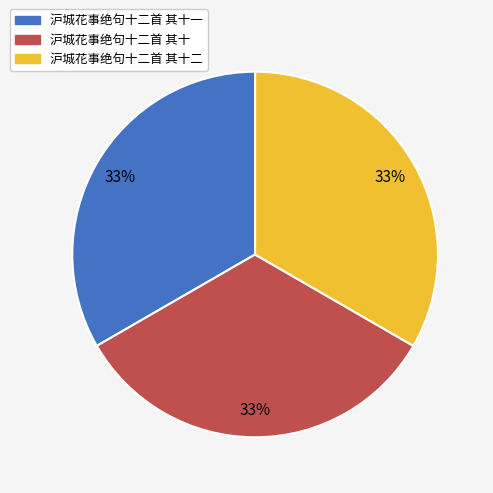

Do 沪城花事绝句十二首 其十一 and 沪城花事绝句十二首 其十 together represent more than half of the pie?

Yes